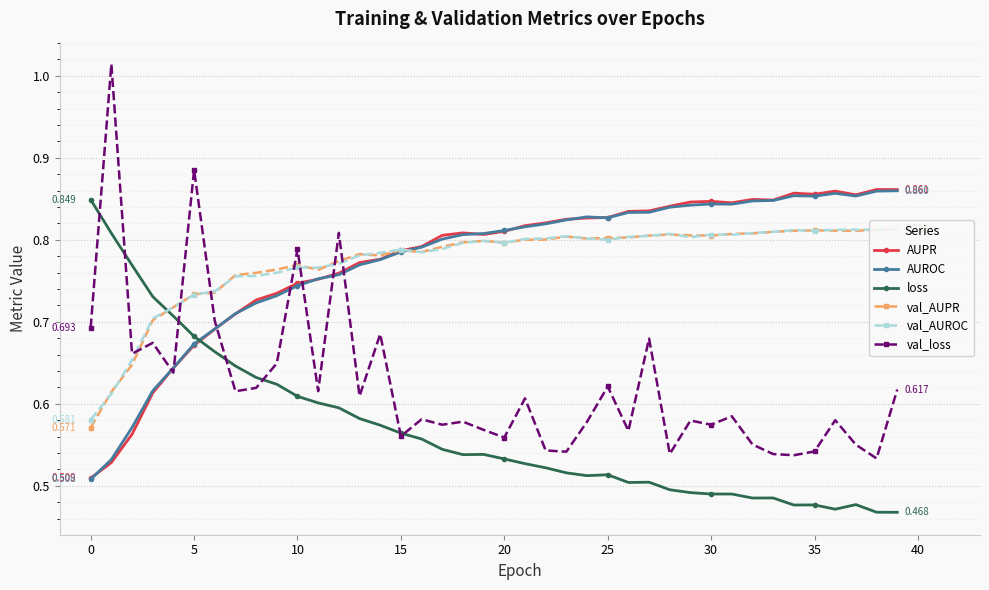

True or false: AUPR has more than 1 interior local peaks.

True